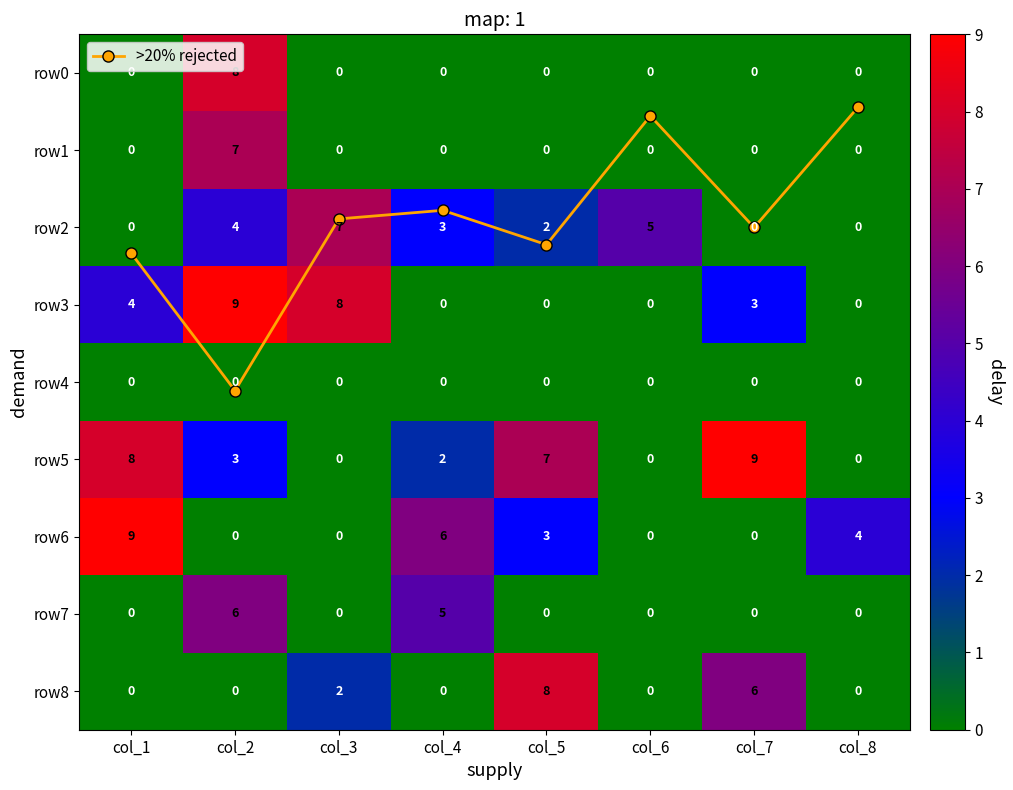

At which category is the sum across all series the highest?

col_2